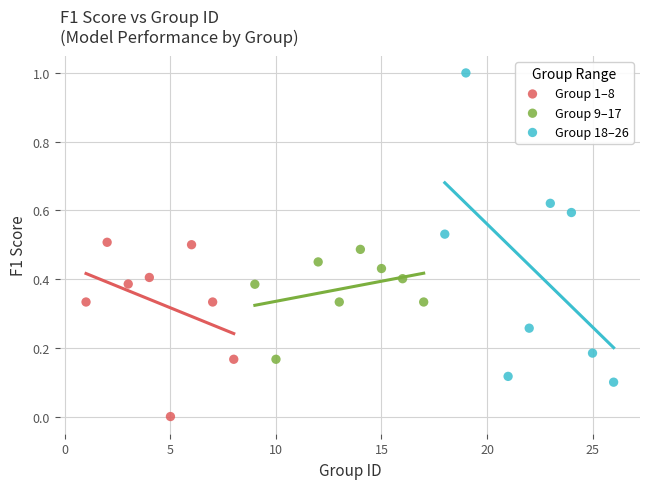

Which series contains the lowest Y value?

Group 1–8